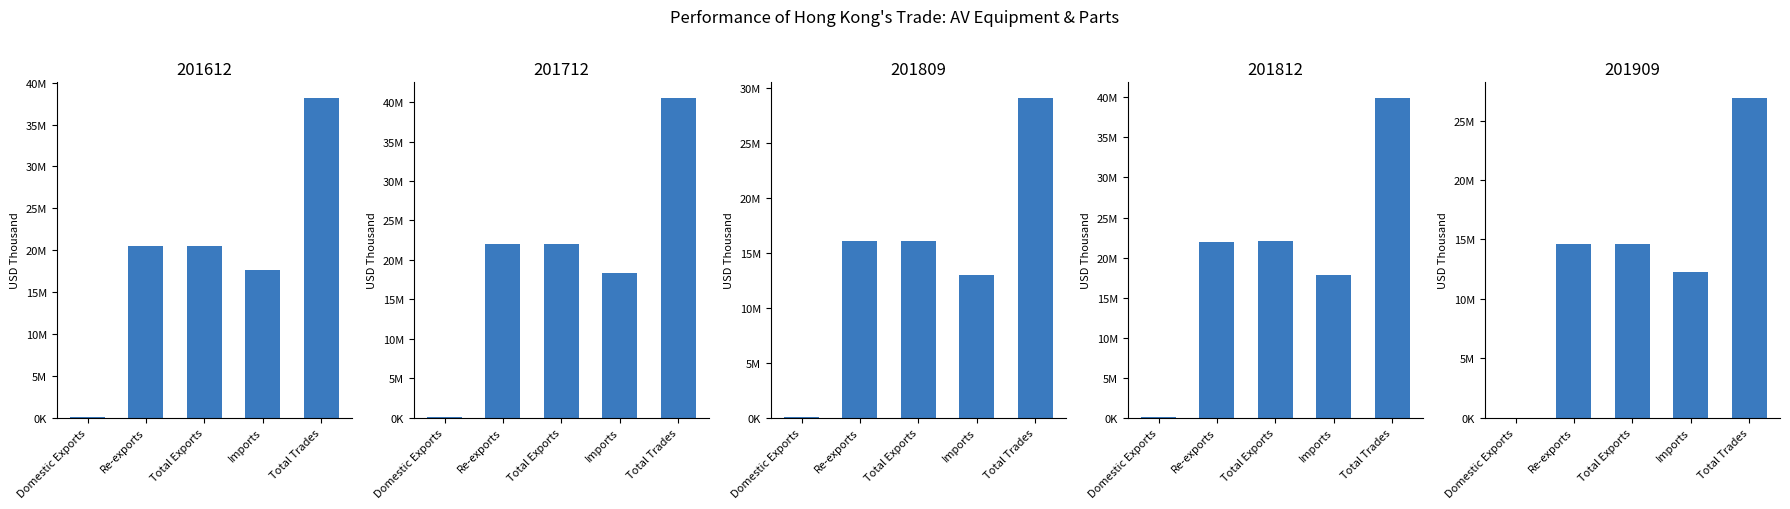

Reading left to right, extract all data points from this chart.

Domestic Exports: 0=36111.7	1=48731.2	2=38497.8	3=44177.9	4=20447.9
Re-exports: 0=20480142.5	1=22023951.8	2=16034311.9	3=22006778.8	4=14629403.7
Total Exports: 0=20516254.2	1=22072683.0	2=16072809.7	3=22050956.7	4=14649851.6
Imports: 0=17612385.0	1=18405458.2	2=12979414.9	3=17836406.4	4=12221241.4
Total Trades: 0=38128639.2	1=40478141.2	2=29052224.6	3=39887363.1	4=26871093.0